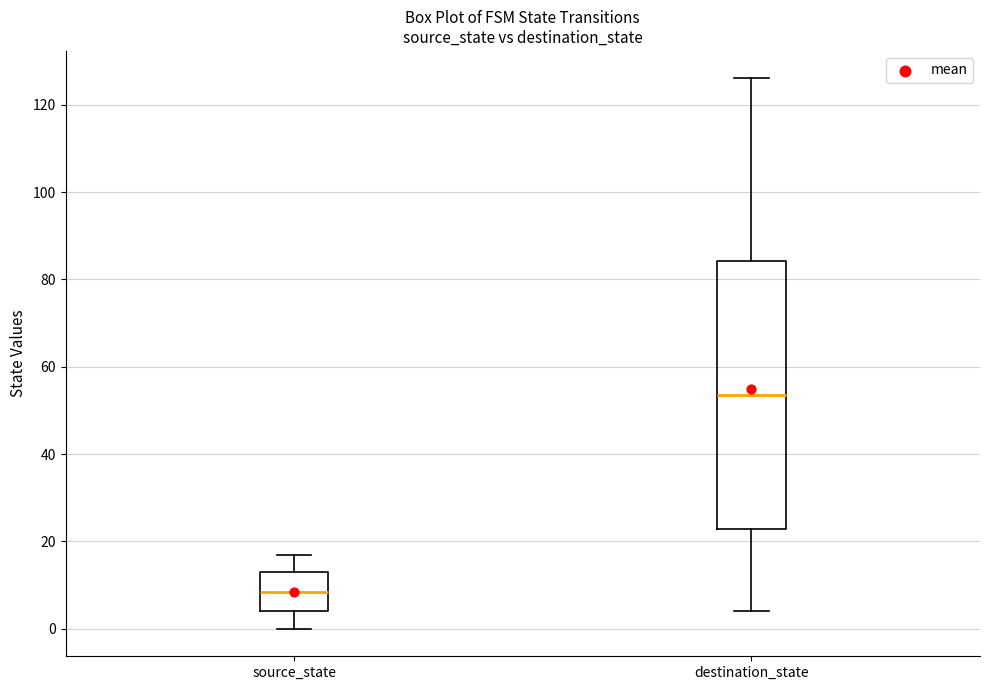

Which box's median line is the highest?

destination_state